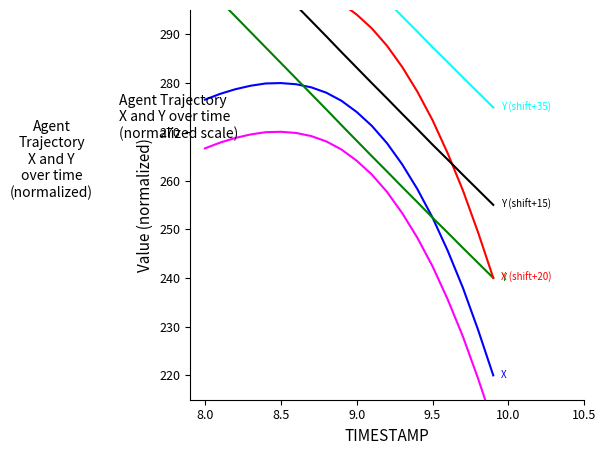

What is the value of the X point at the 3rd from the left?

278.7